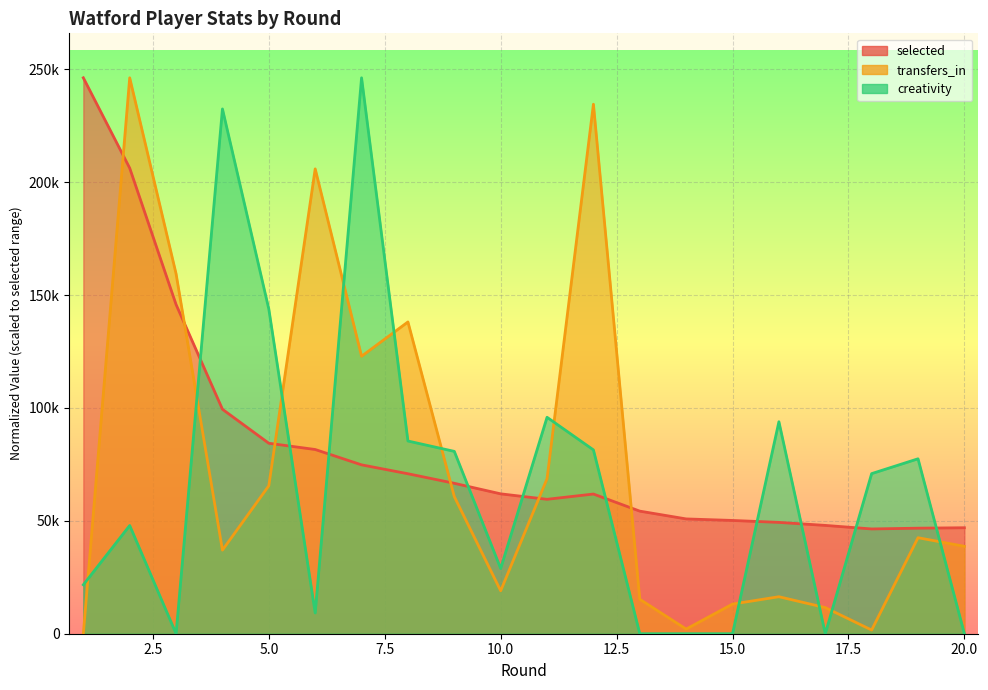

What is the value of the transfers_in point at the 18th from the left?

1626.0